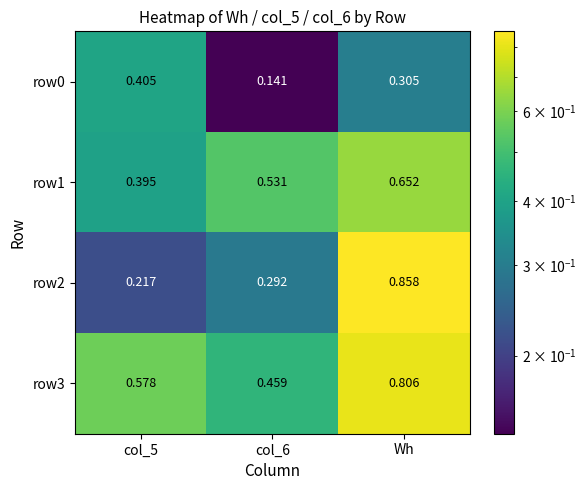

Is the value of row3 at Wh greater than the value of row1 at col_5?

Yes